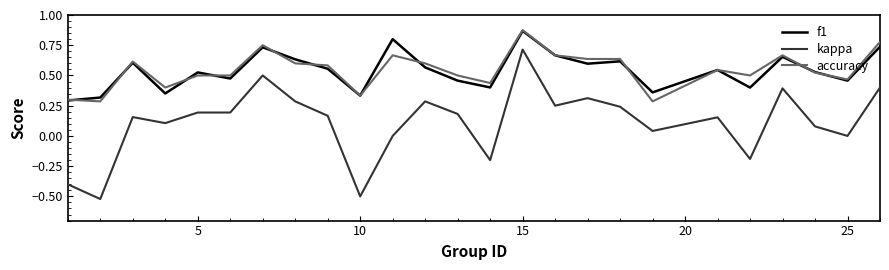

Which series has the largest range (max minus min)?

kappa